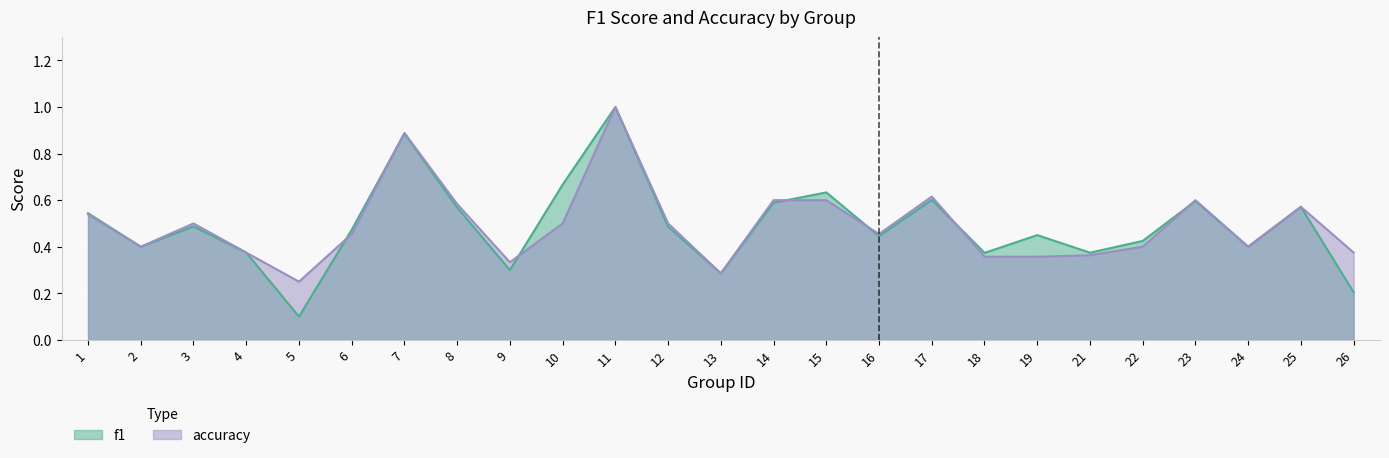

Between 13 and 14, which series saw the biggest shift?

accuracy